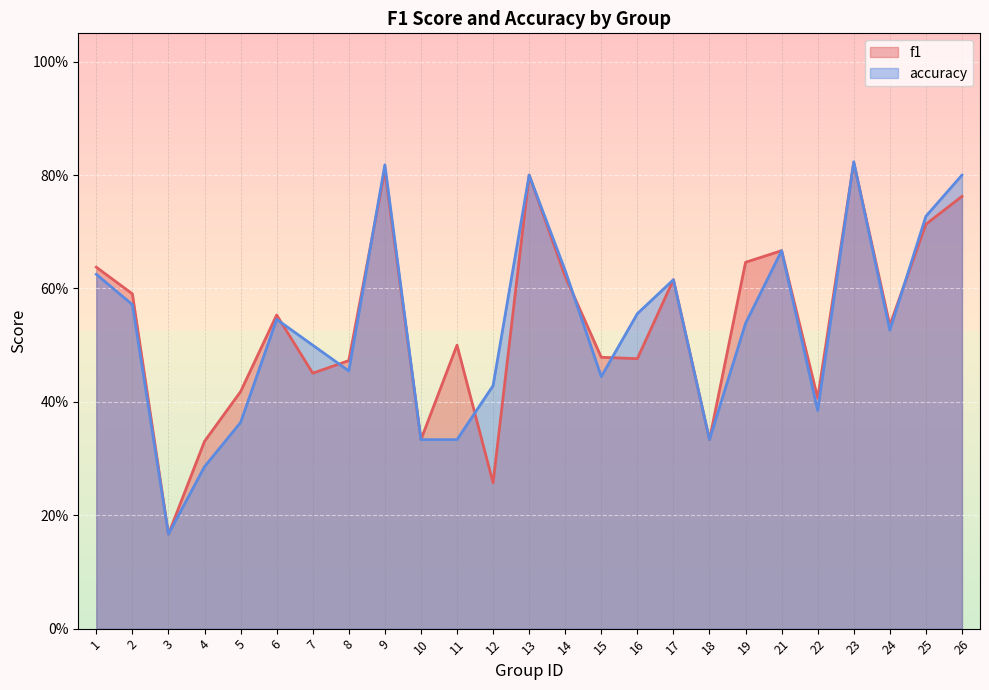

Where is accuracy nearest to the value 0?

3